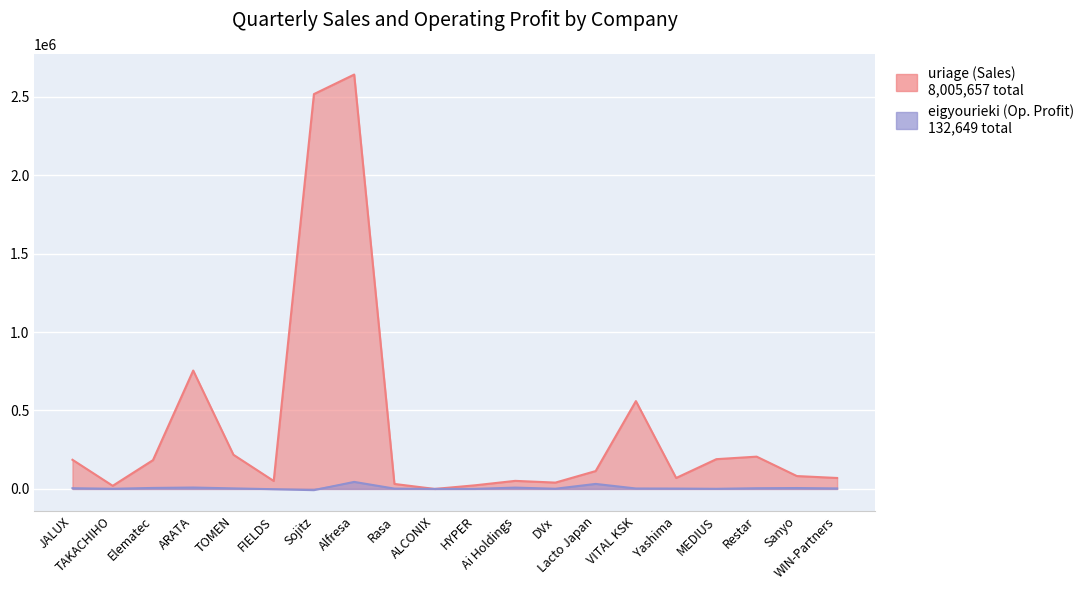

Reading left to right, extract all data points from this chart.

uriage (Sales): 185726	19894	183399	754447	217632	50755	2515998	2640511	31755	0	23056	51416	40380	113865	559712	69828	189707	205771	82030	69775
eigyourieki (Operating Profit): 4628	989	6335	8892	3528	-1832	-8006	44783	2029	0	372	8431	1237	31969	2821	2347	804	4508	5715	3261